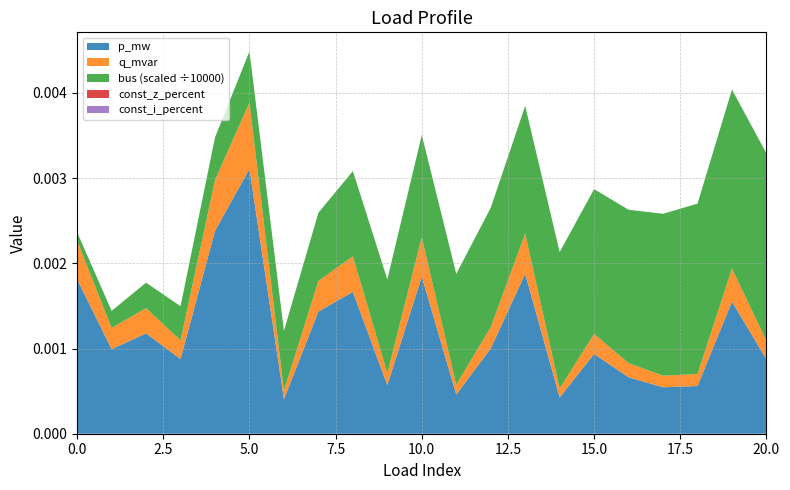

Reading right to left, what are all the values shown in this chart?

p_mw: 20=0.0	19=0.0	18=0.0	17=0.0	16=0.0	15=0.0	14=0.0	13=0.0	12=0.0	11=0.0	10=0.0	9=0.0	8=0.0	7=0.0	6=0.0	5=0.0	4=0.0	3=0.0	2=0.0	1=0.0	0=0.0
q_mvar: 20=0.0	19=0.0	18=0.0	17=0.0	16=0.0	15=0.0	14=0.0	13=0.0	12=0.0	11=0.0	10=0.0	9=0.0	8=0.0	7=0.0	6=0.0	5=0.0	4=0.0	3=0.0	2=0.0	1=0.0	0=0.0
bus: 20=22.0	19=21.0	18=20.0	17=19.0	16=18.0	15=17.0	14=16.0	13=15.0	12=14.0	11=13.0	10=12.0	9=11.0	8=10.0	7=8.0	6=7.0	5=6.0	4=5.0	3=4.0	2=3.0	1=2.0	0=1.0
const_z_percent: 20=0.0	19=0.0	18=0.0	17=0.0	16=0.0	15=0.0	14=0.0	13=0.0	12=0.0	11=0.0	10=0.0	9=0.0	8=0.0	7=0.0	6=0.0	5=0.0	4=0.0	3=0.0	2=0.0	1=0.0	0=0.0
const_i_percent: 20=0.0	19=0.0	18=0.0	17=0.0	16=0.0	15=0.0	14=0.0	13=0.0	12=0.0	11=0.0	10=0.0	9=0.0	8=0.0	7=0.0	6=0.0	5=0.0	4=0.0	3=0.0	2=0.0	1=0.0	0=0.0